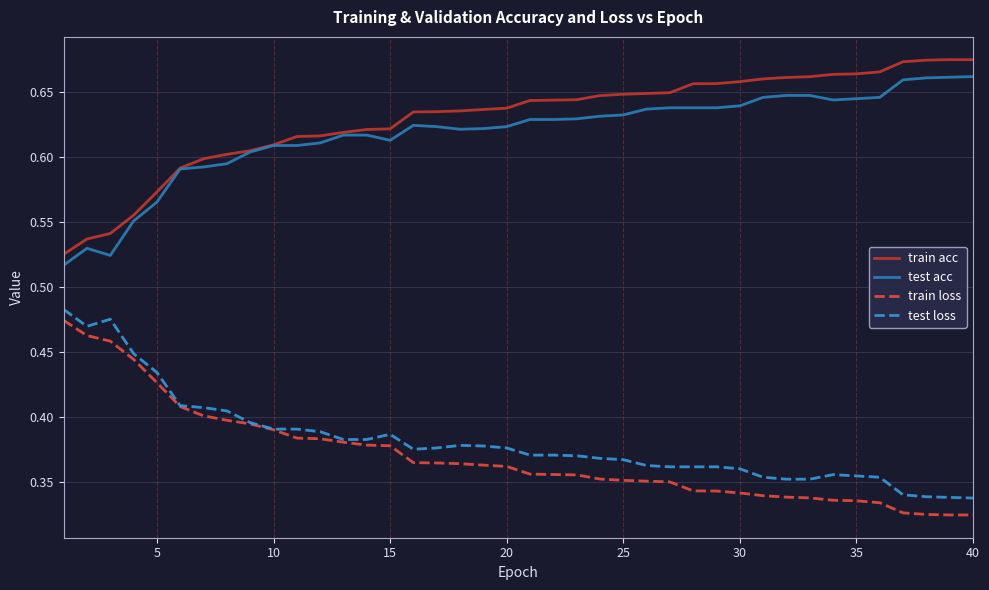

True or false: train loss and test acc cross at least once.

False